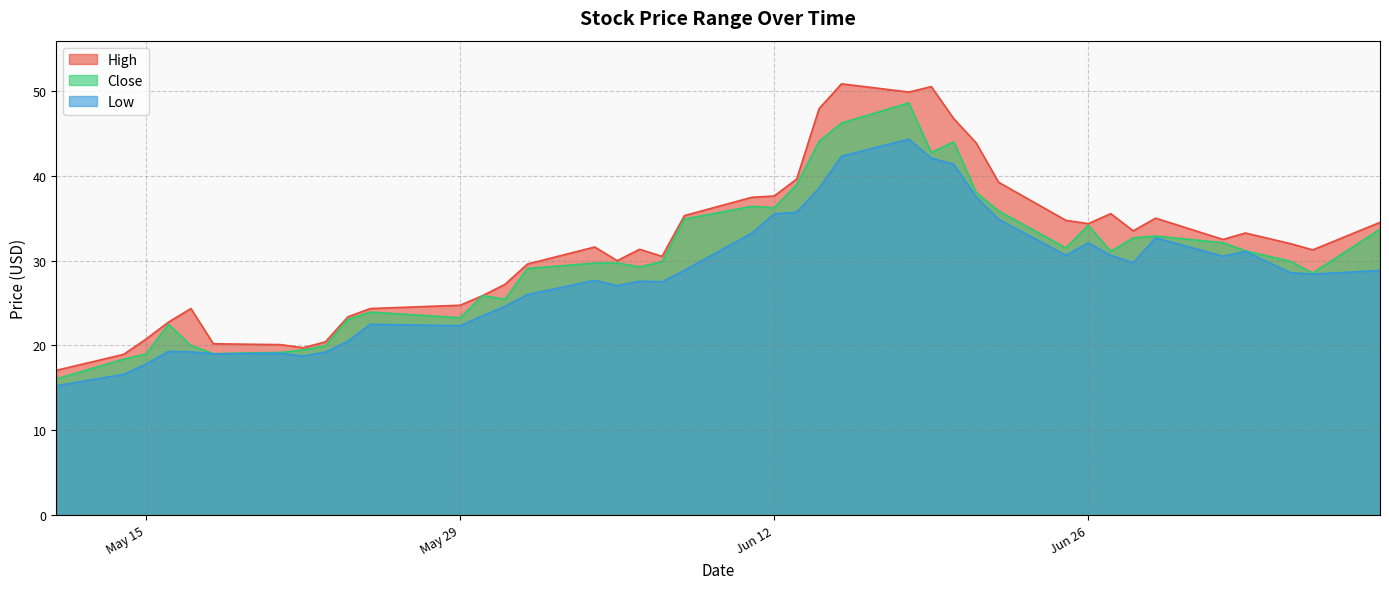

At which label is Close closest to 32?

2018-07-02